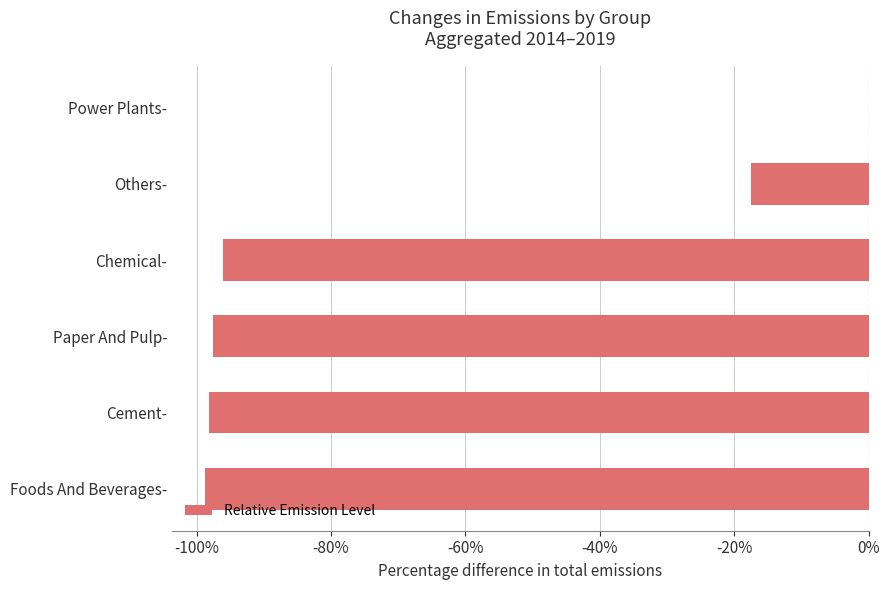

True or false: the data shows 0.0 at Power Plants-.

True